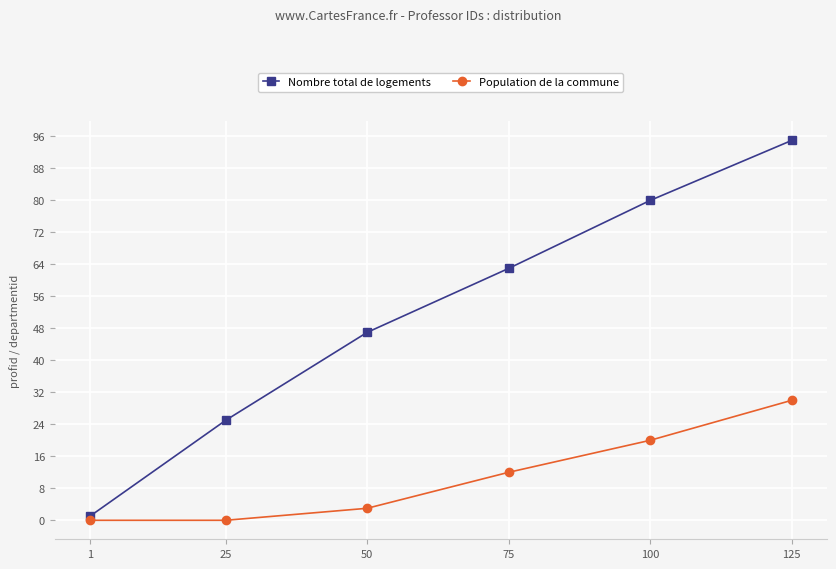

What is the difference between the maximum and minimum values in the Population de la commune series?

30